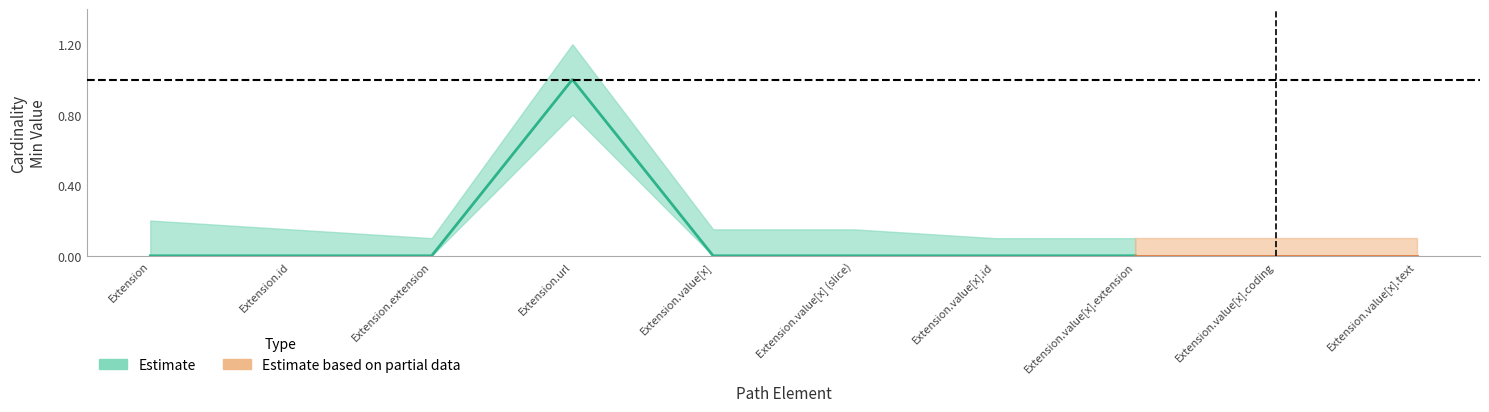

What is the label of the 9th point from the right?

Extension.id